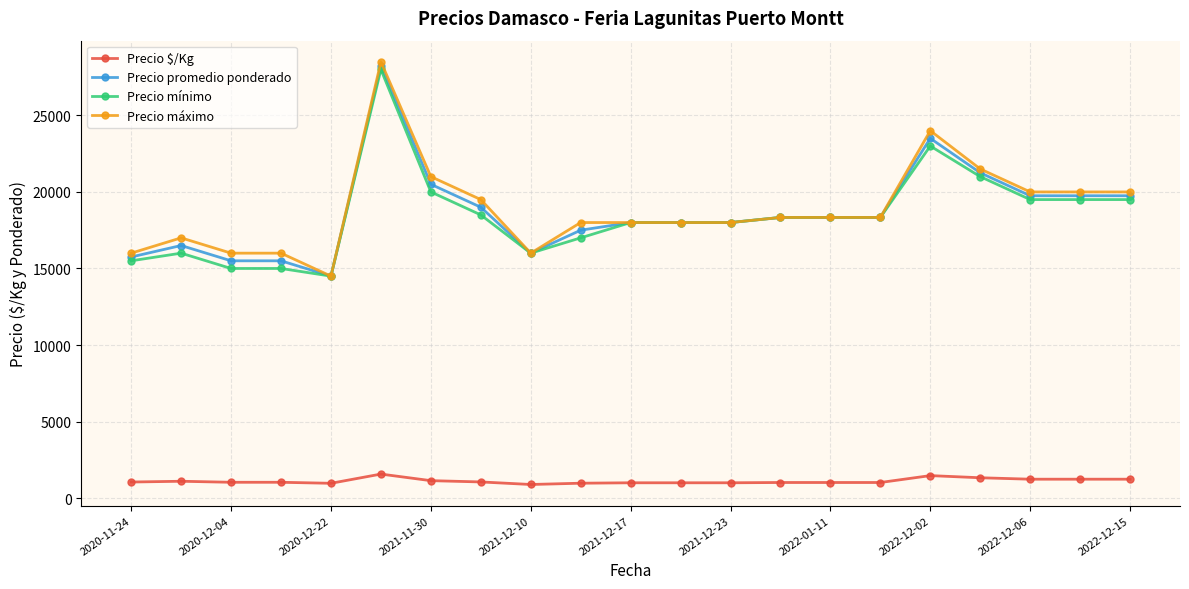

True or false: Precio promedio ponderado and Precio $/Kg intersect in this chart.

False